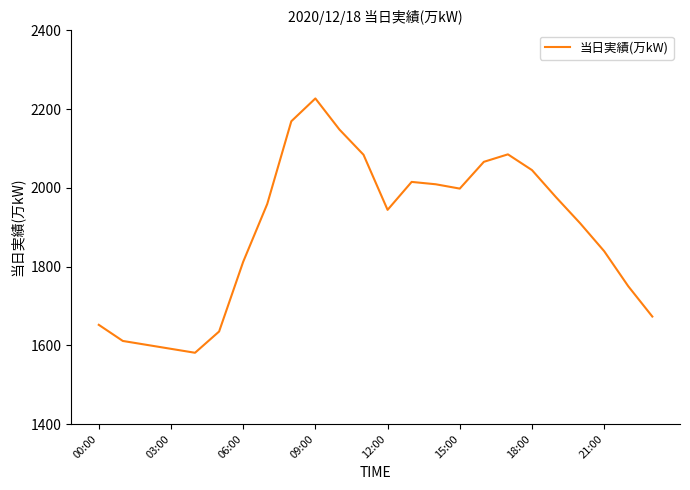

How many values are below 1959?

12